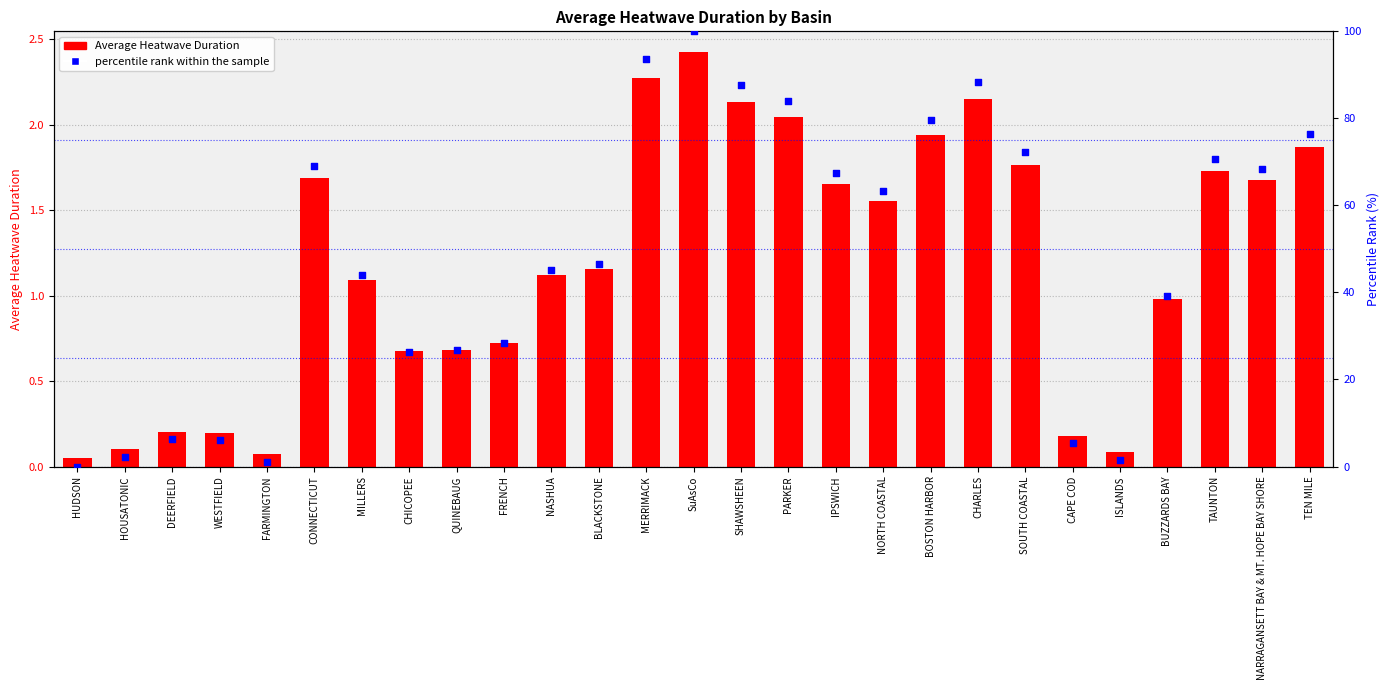

At how many categories does at least one series exceed 65?

12